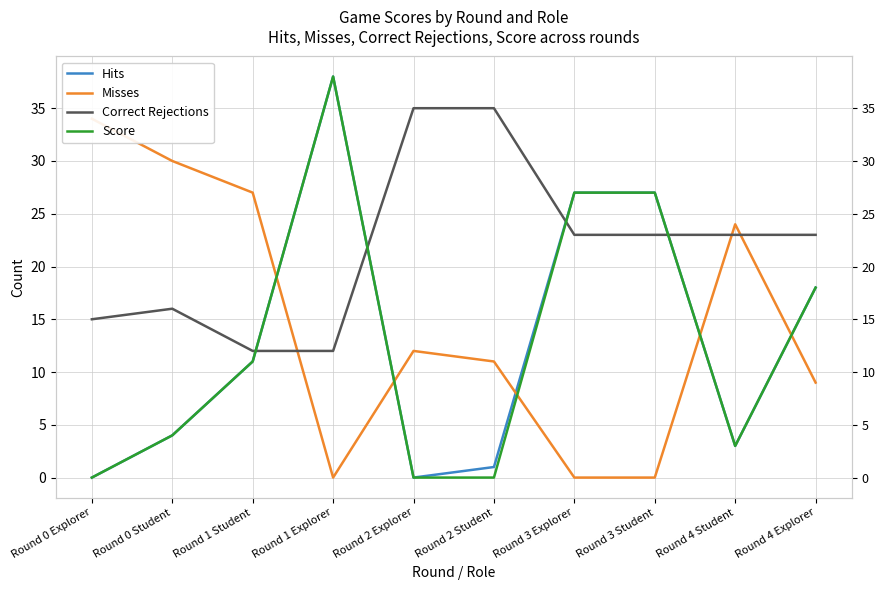

At which label is Score closest to 19?

Round 4 Explorer